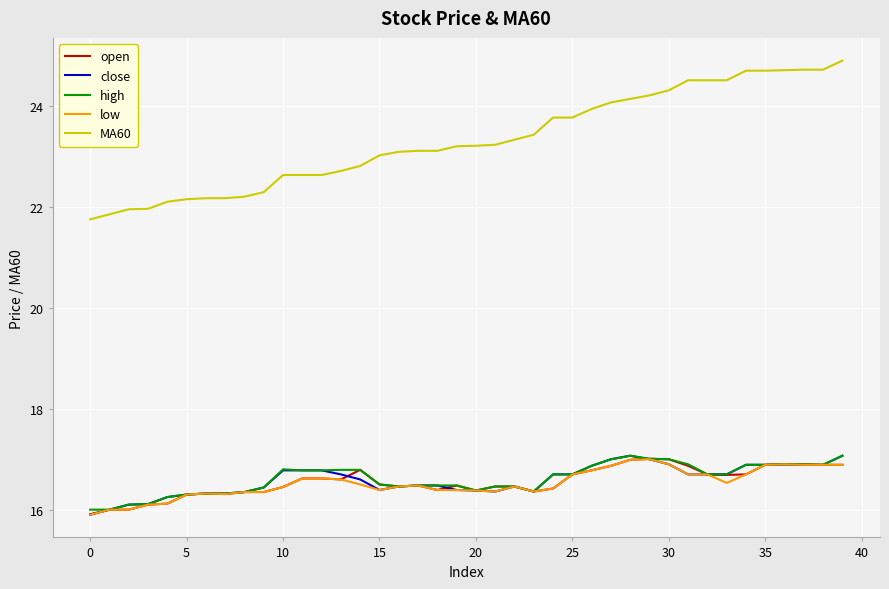

True or false: open and MA60 intersect in this chart.

False